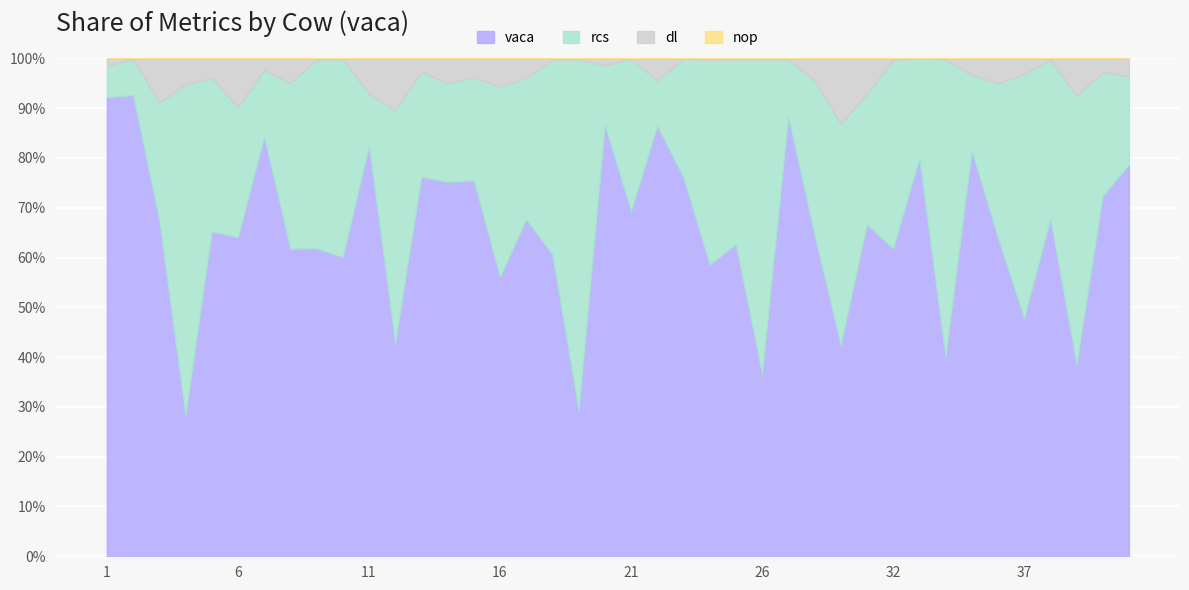

What is the minimum value for vaca?

28.3